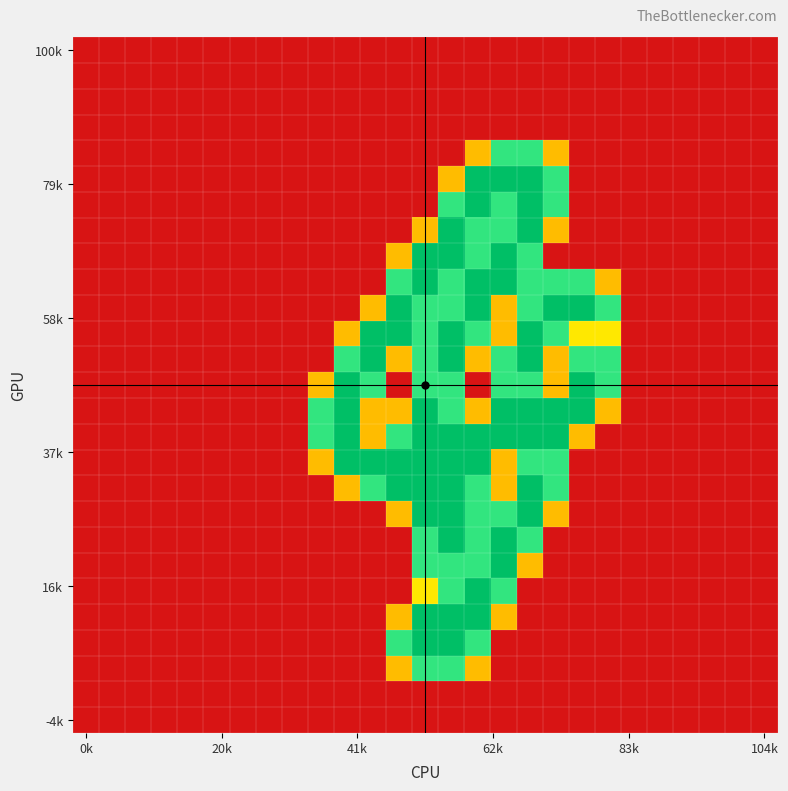

At how many categories does at least one series exceed 0?

12